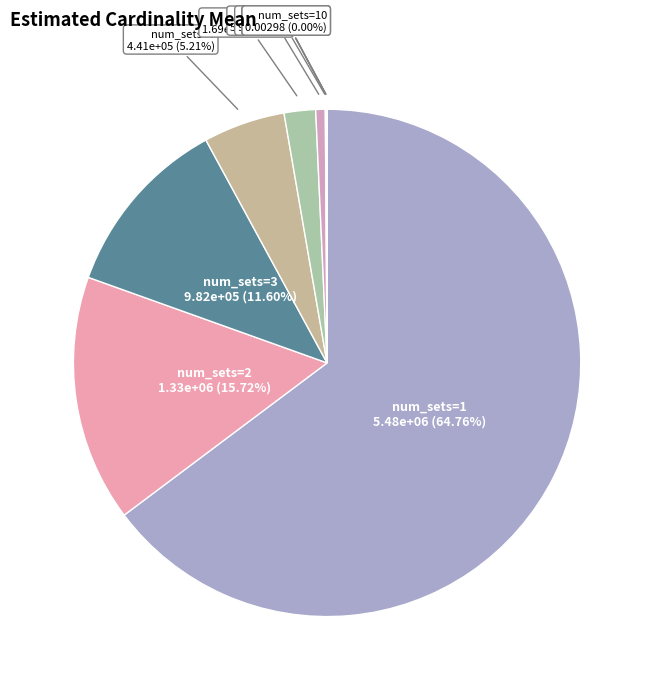

To the nearest percent, what percentage of the pie is num_sets=1?

65%